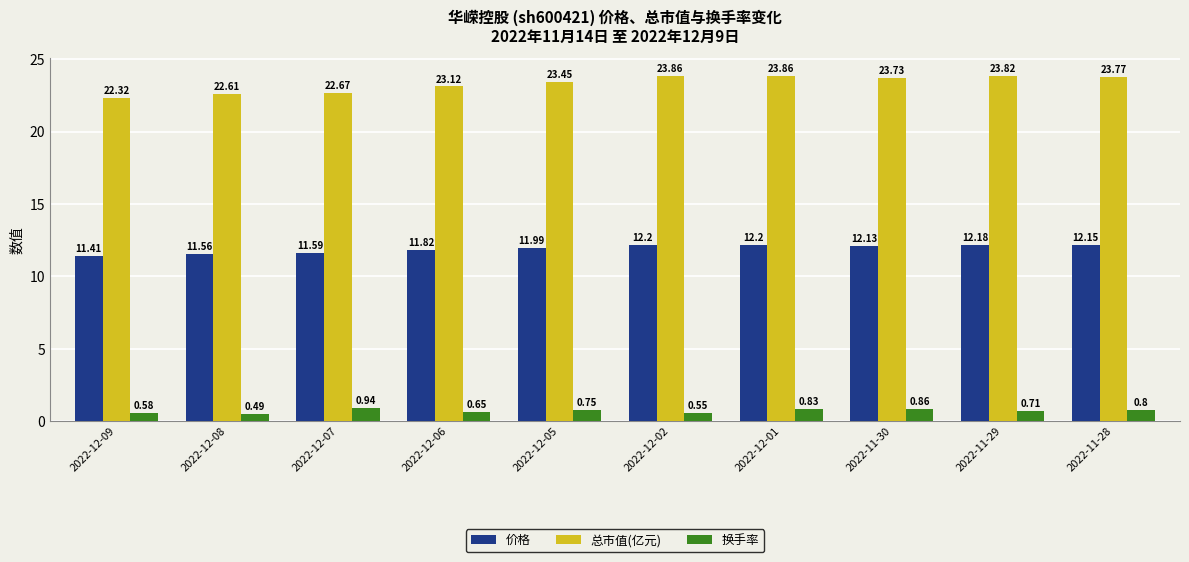

How many series are shown in this chart?

3